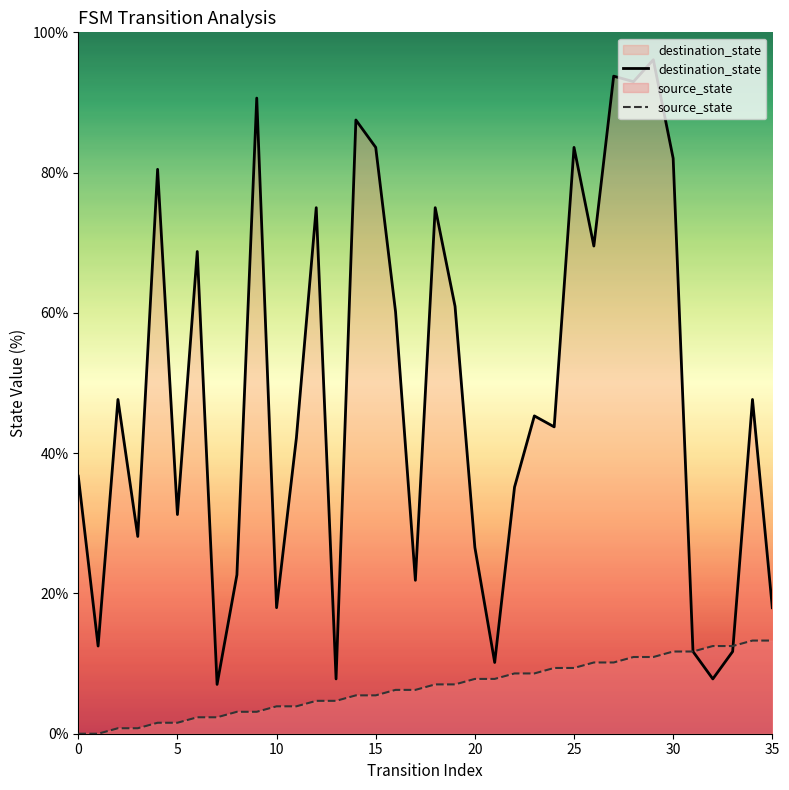

Is it true that source_state equals 5.5 at 15?

True